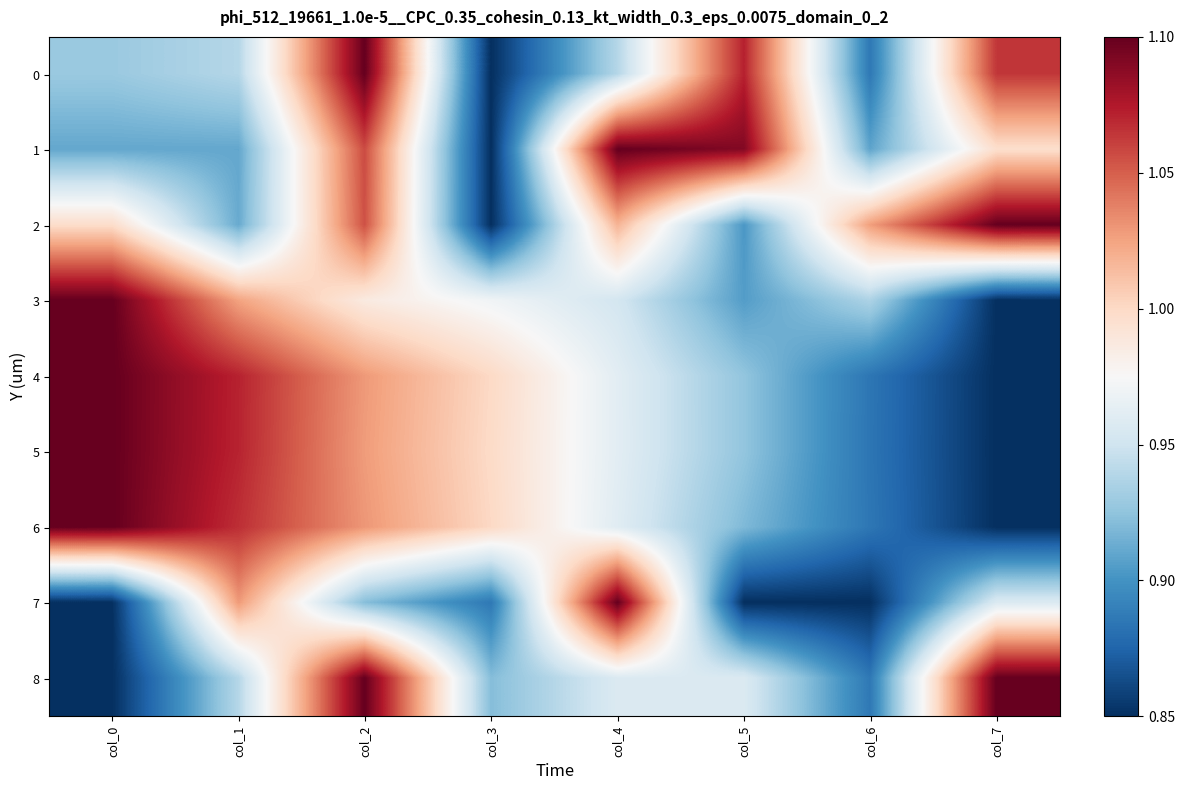

How many series are shown in this chart?

9